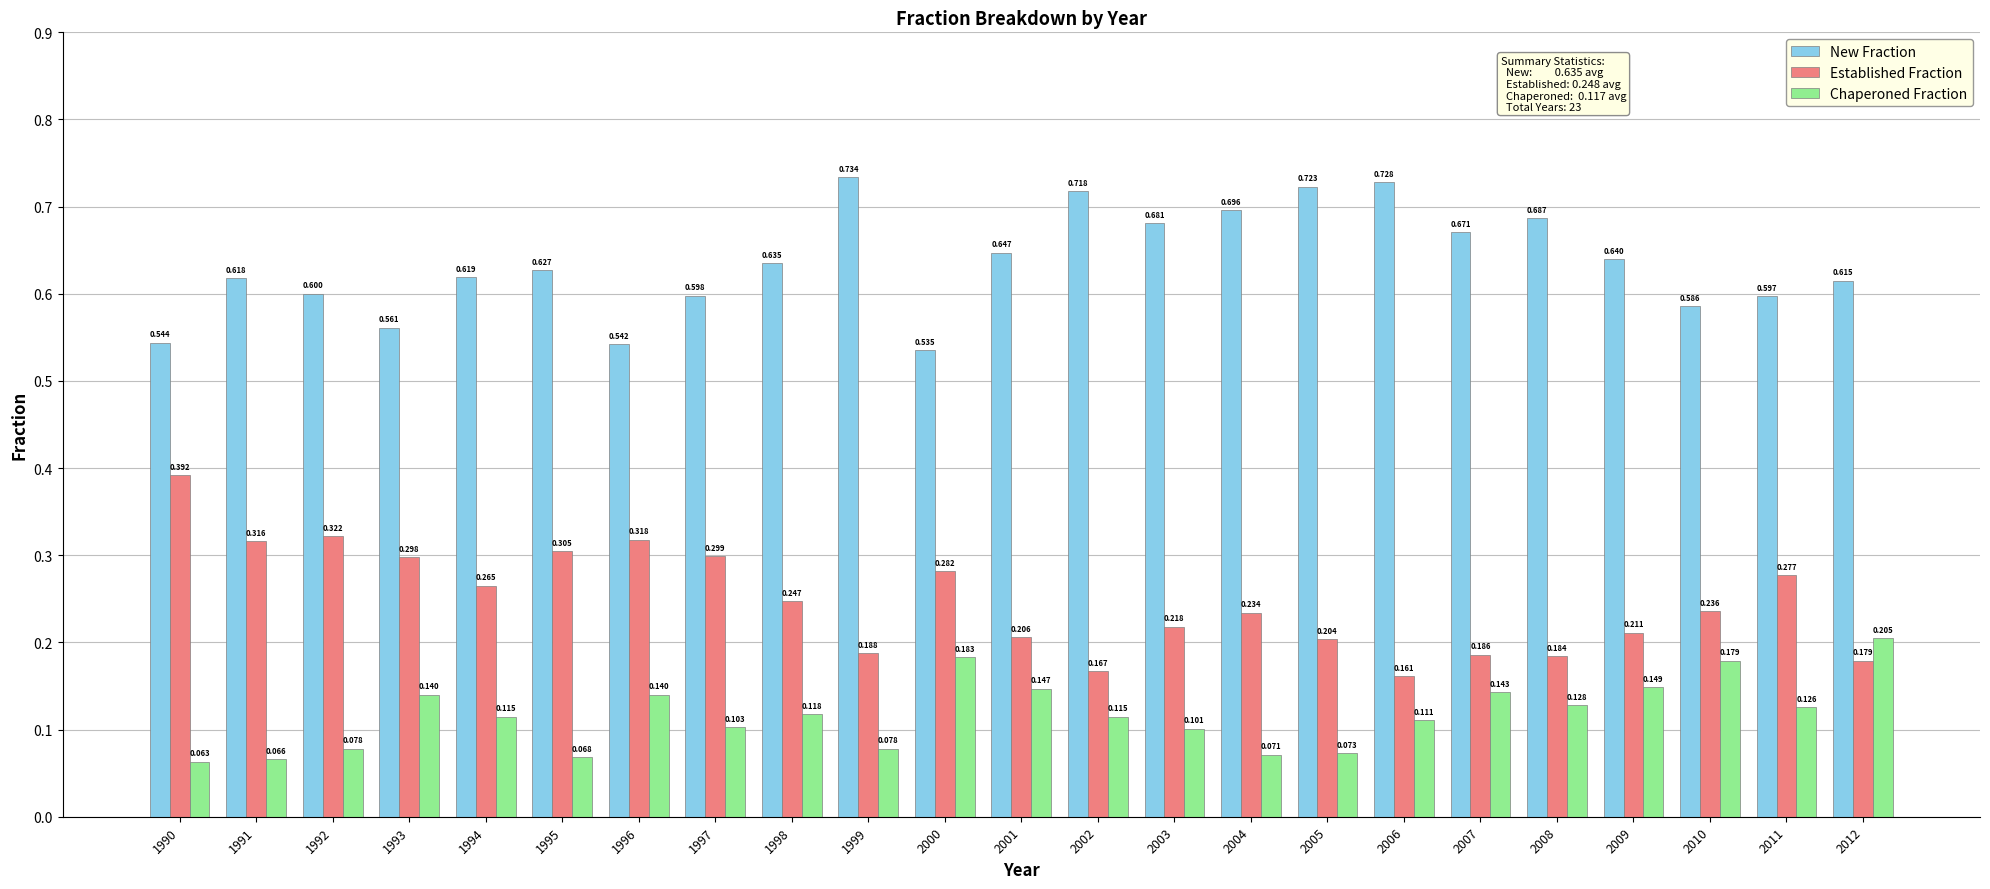

Is the value of Established Fraction at 2001 greater than the value of New Fraction at 2005?

No